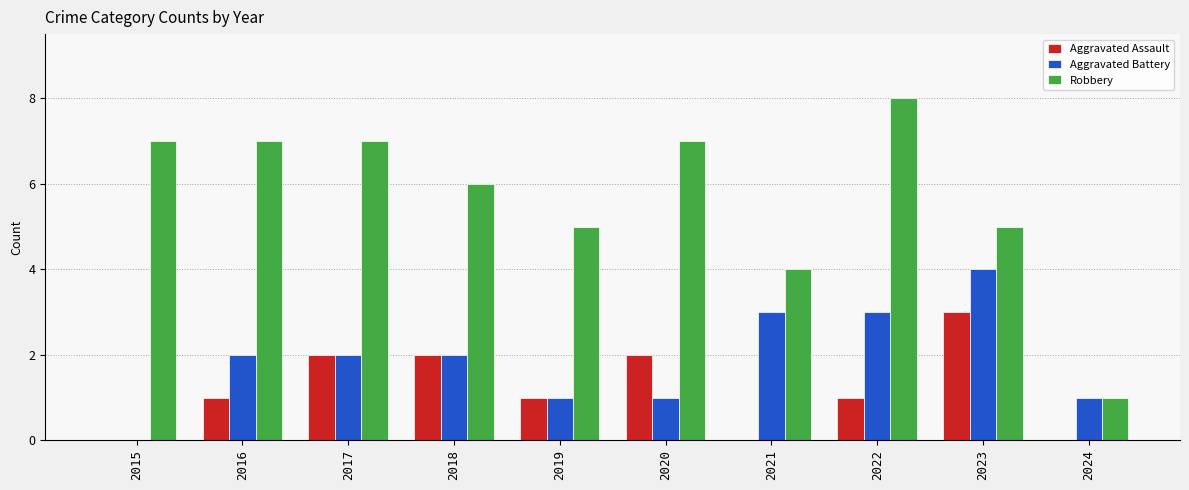

How many categories are shown in the chart?

10